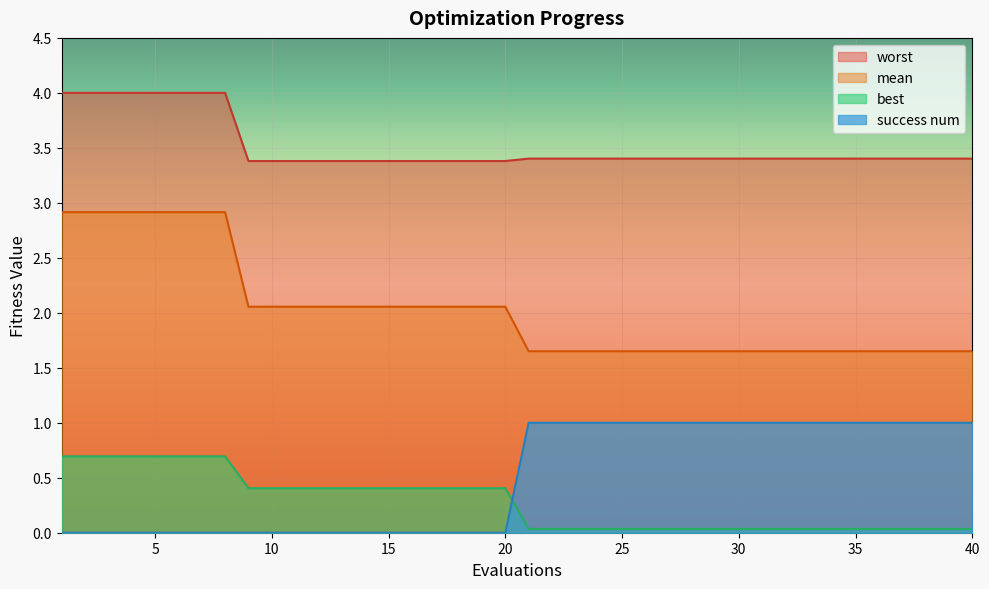

Reading right to left, transcribe all the data shown in this chart.

mean: 1.7	1.7	1.7	1.7	1.7	1.7	1.7	1.7	1.7	1.7	1.7	1.7	1.7	1.7	1.7	1.7	1.7	1.7	1.7	1.7	2.1	2.1	2.1	2.1	2.1	2.1	2.1	2.1	2.1	2.1	2.1	2.1	2.9	2.9	2.9	2.9	2.9	2.9	2.9	2.9
best: 0.0	0.0	0.0	0.0	0.0	0.0	0.0	0.0	0.0	0.0	0.0	0.0	0.0	0.0	0.0	0.0	0.0	0.0	0.0	0.0	0.4	0.4	0.4	0.4	0.4	0.4	0.4	0.4	0.4	0.4	0.4	0.4	0.7	0.7	0.7	0.7	0.7	0.7	0.7	0.7
worst: 3.4	3.4	3.4	3.4	3.4	3.4	3.4	3.4	3.4	3.4	3.4	3.4	3.4	3.4	3.4	3.4	3.4	3.4	3.4	3.4	3.4	3.4	3.4	3.4	3.4	3.4	3.4	3.4	3.4	3.4	3.4	3.4	4.0	4.0	4.0	4.0	4.0	4.0	4.0	4.0
success num: 1.0	1.0	1.0	1.0	1.0	1.0	1.0	1.0	1.0	1.0	1.0	1.0	1.0	1.0	1.0	1.0	1.0	1.0	1.0	1.0	0.0	0.0	0.0	0.0	0.0	0.0	0.0	0.0	0.0	0.0	0.0	0.0	0.0	0.0	0.0	0.0	0.0	0.0	0.0	0.0